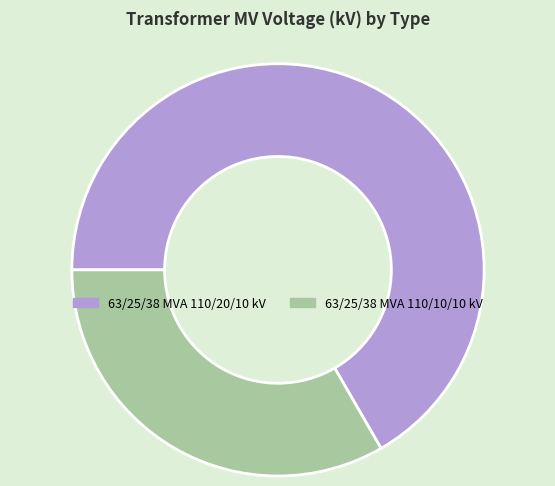

The 63/25/38 MVA 110/20/10 kV slice represents 74% of the pie. True or false?

False